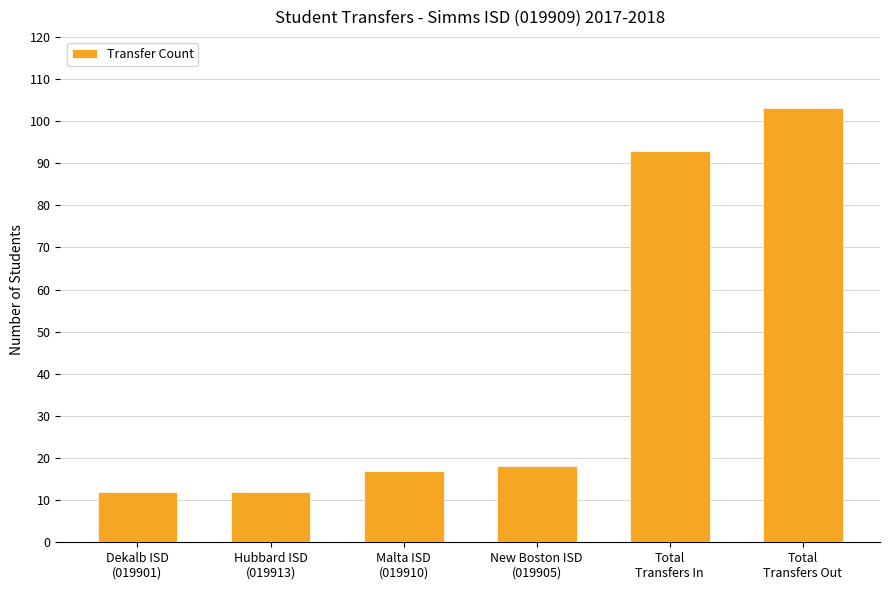

What is the value of the 4th bar from the left?

18